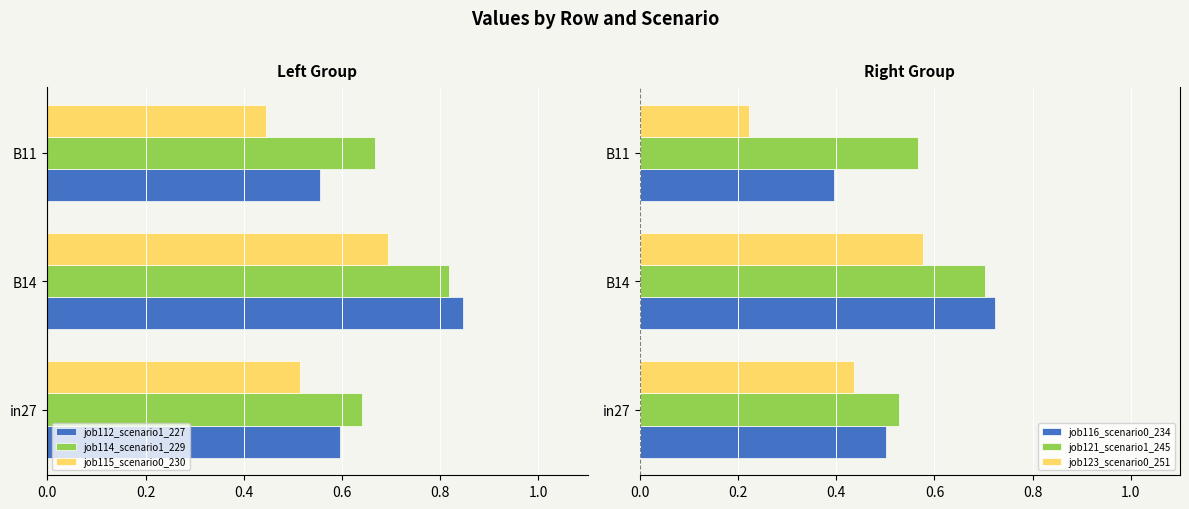

Rank the categories by job121_scenario1_245 value from lowest to highest.

in27, B11, B14